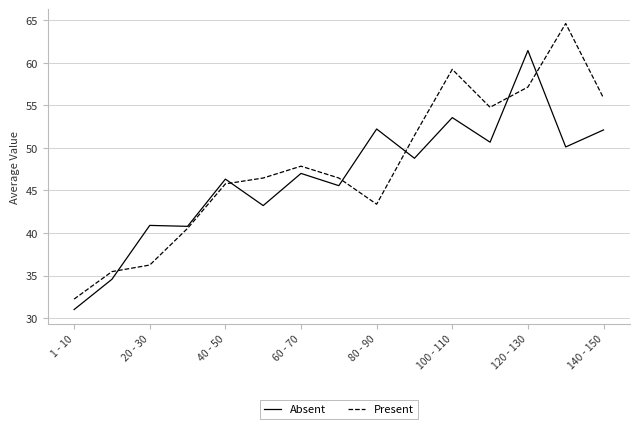

Rank the series by their maximum value, from highest to lowest.

Present, Absent